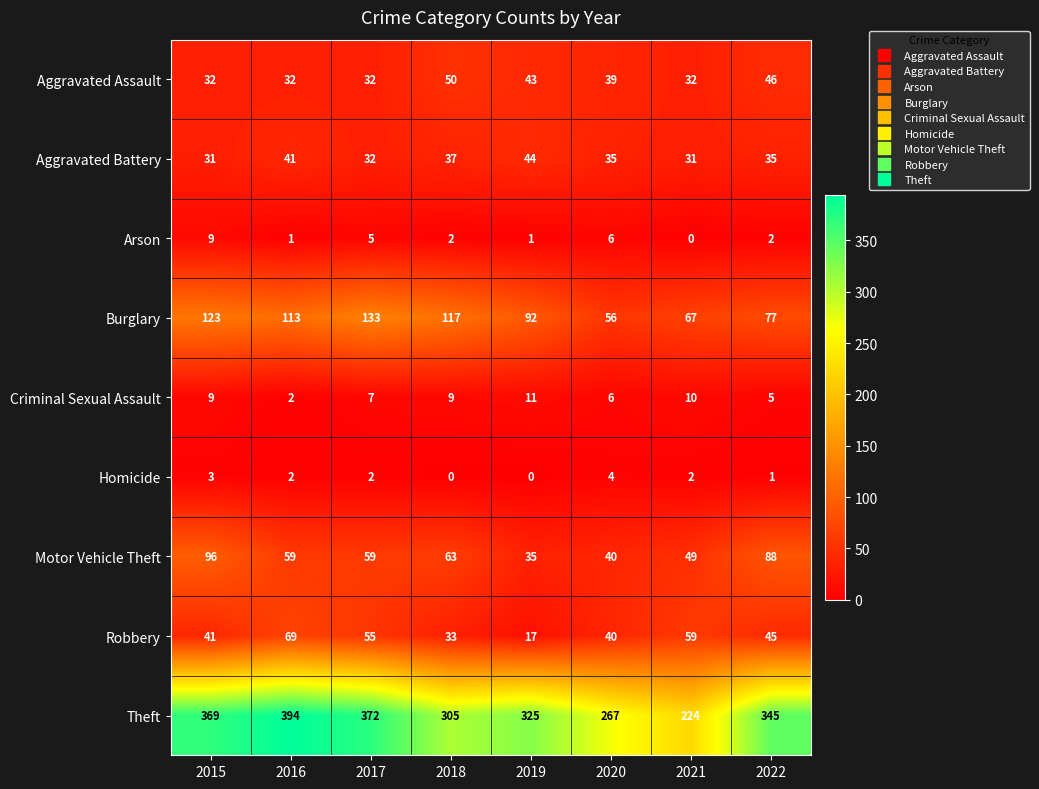

What is the greatest value displayed?

394